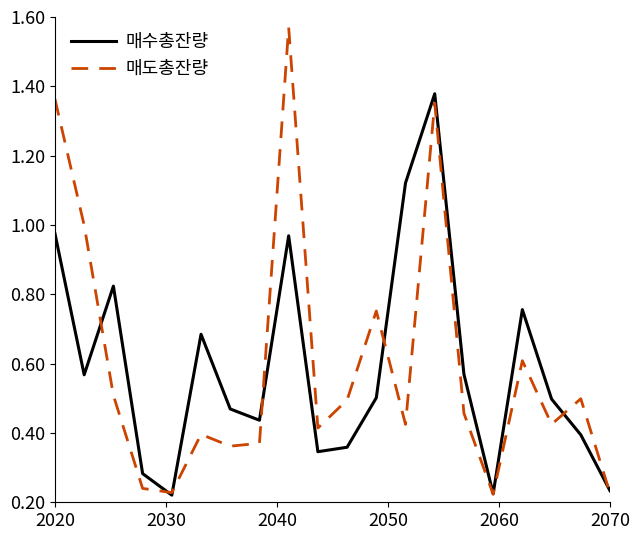

In 매도총잔량, how many points are lower than both neighbors (excluding endpoints)?

6